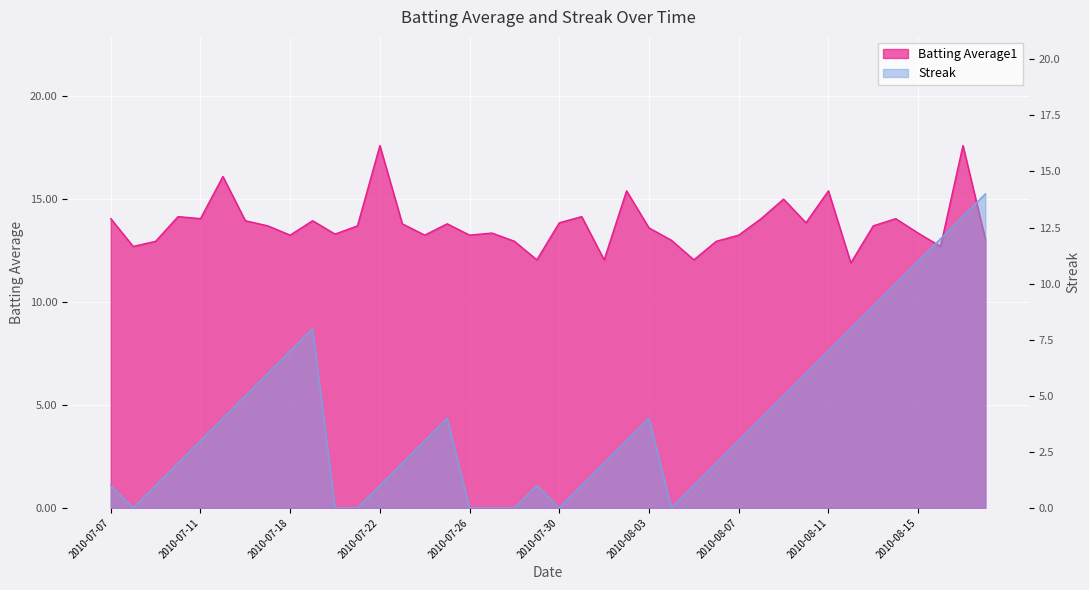

Read the Batting Average1 value at 2010-08-11.

15.4